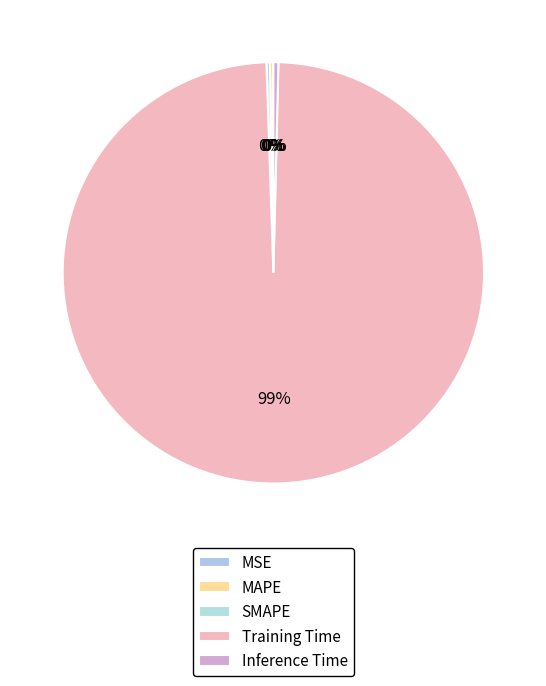

Which category has the biggest portion of the pie?

Training Time